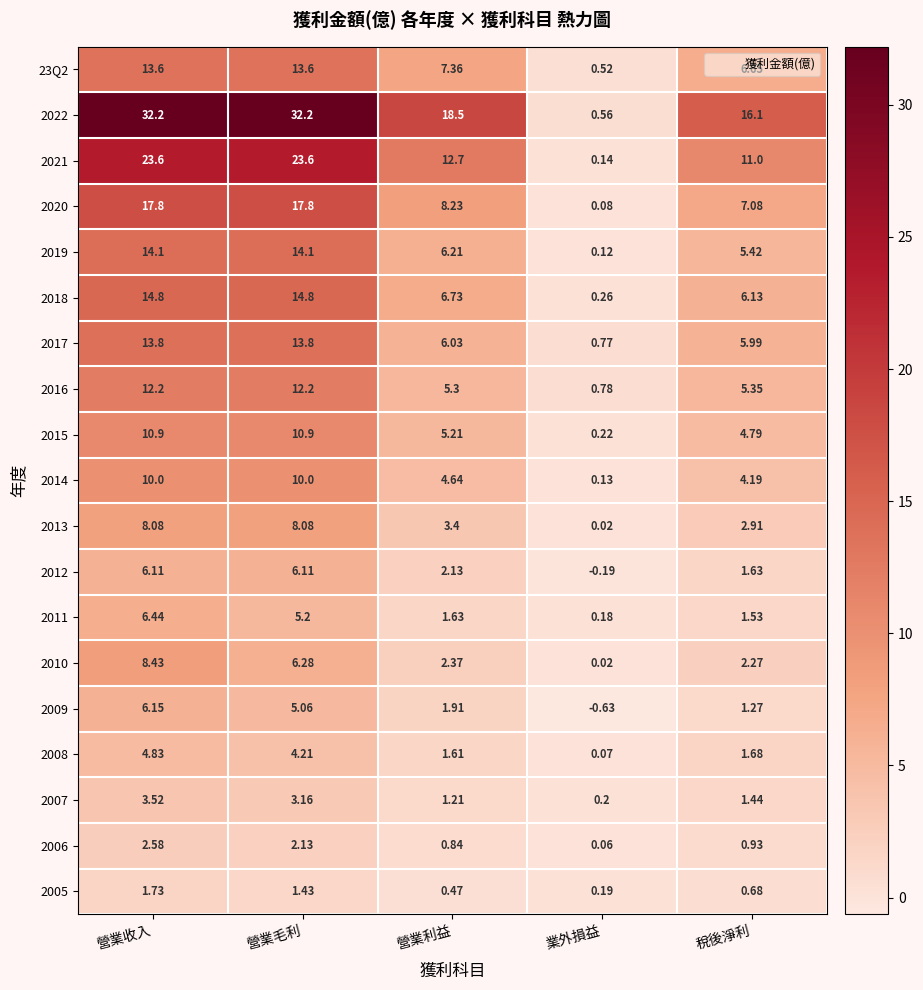

Rank the series by their maximum value, from highest to lowest.

2022, 2021, 2020, 2018, 2019, 2017, 23Q2, 2016, 2015, 2014, 2010, 2013, 2011, 2009, 2012, 2008, 2007, 2006, 2005